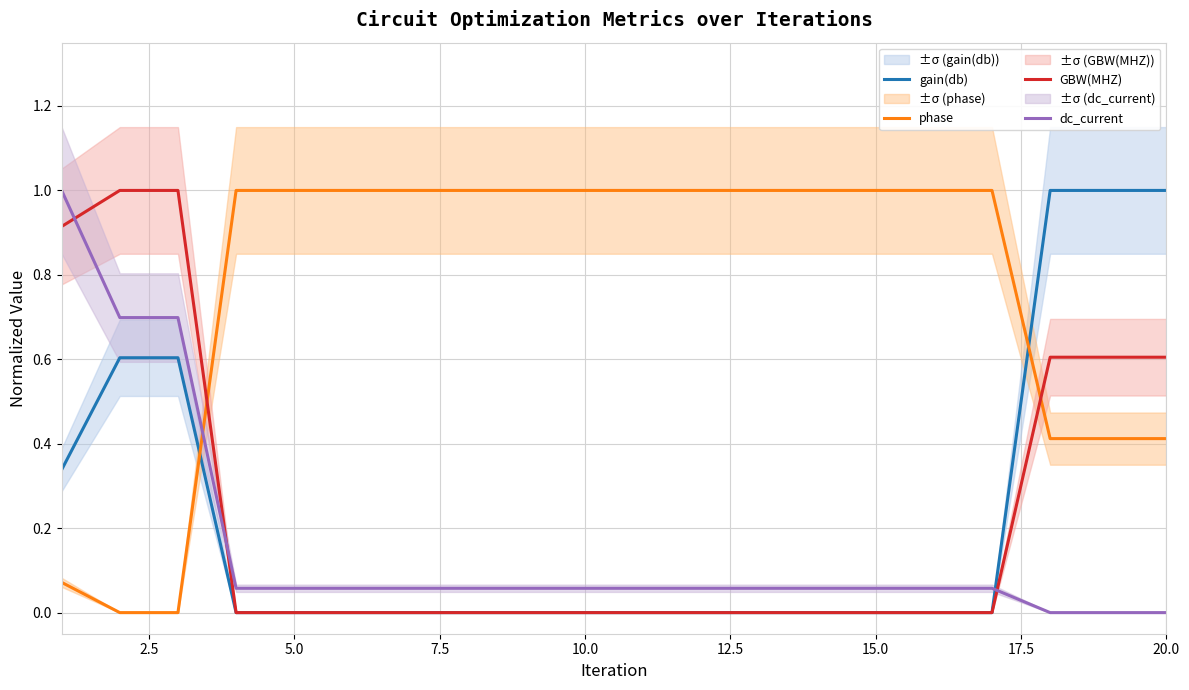

Is it true that phase equals 0.2 at 20.0?

False